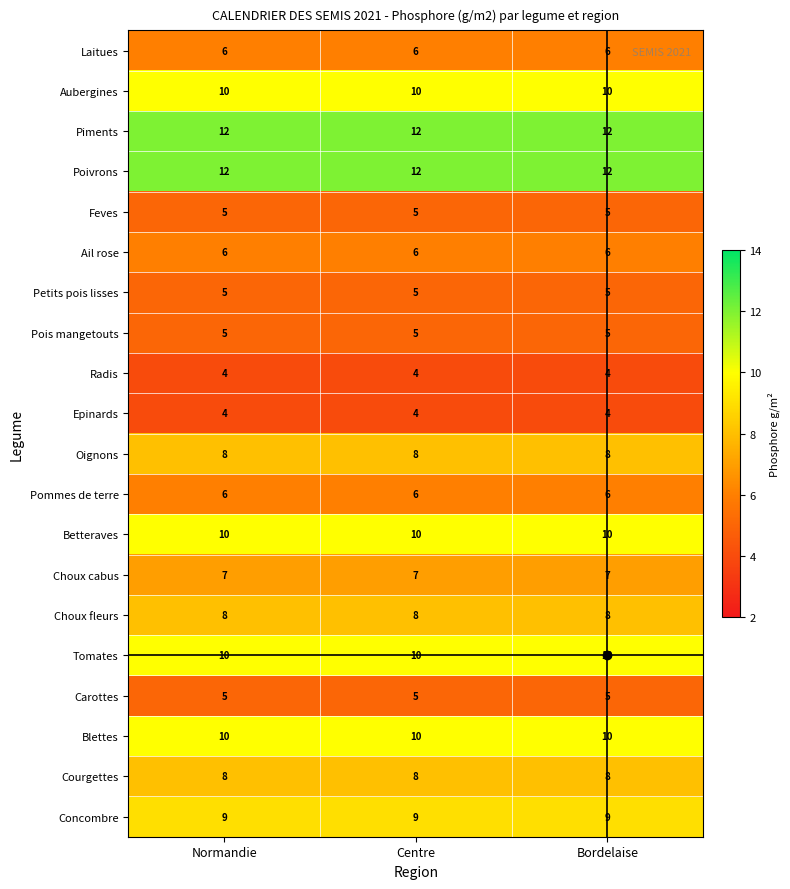

What is the sum of the Ail rose values at Bordelaise and Normandie?

12